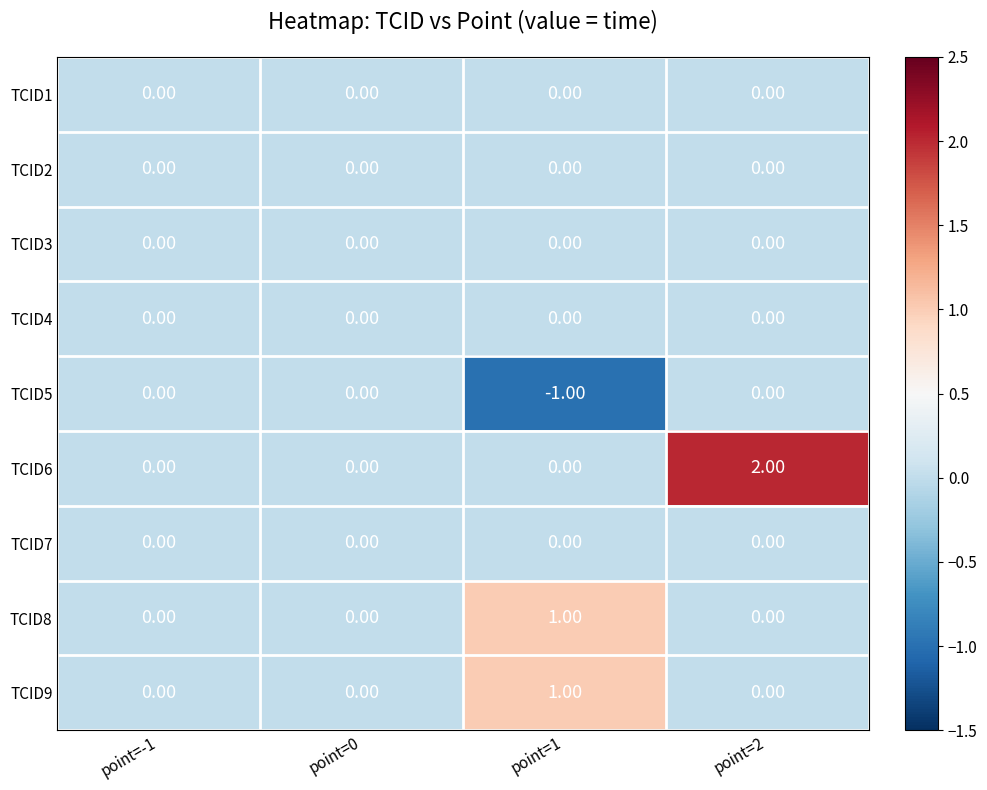

Which series has the largest range (max minus min)?

TCID6